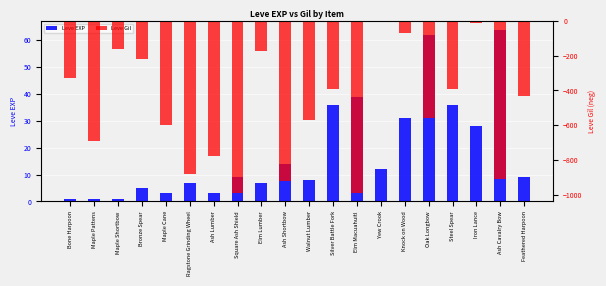

What is the value of the Leve EXP bar at the 18th from the left?

28